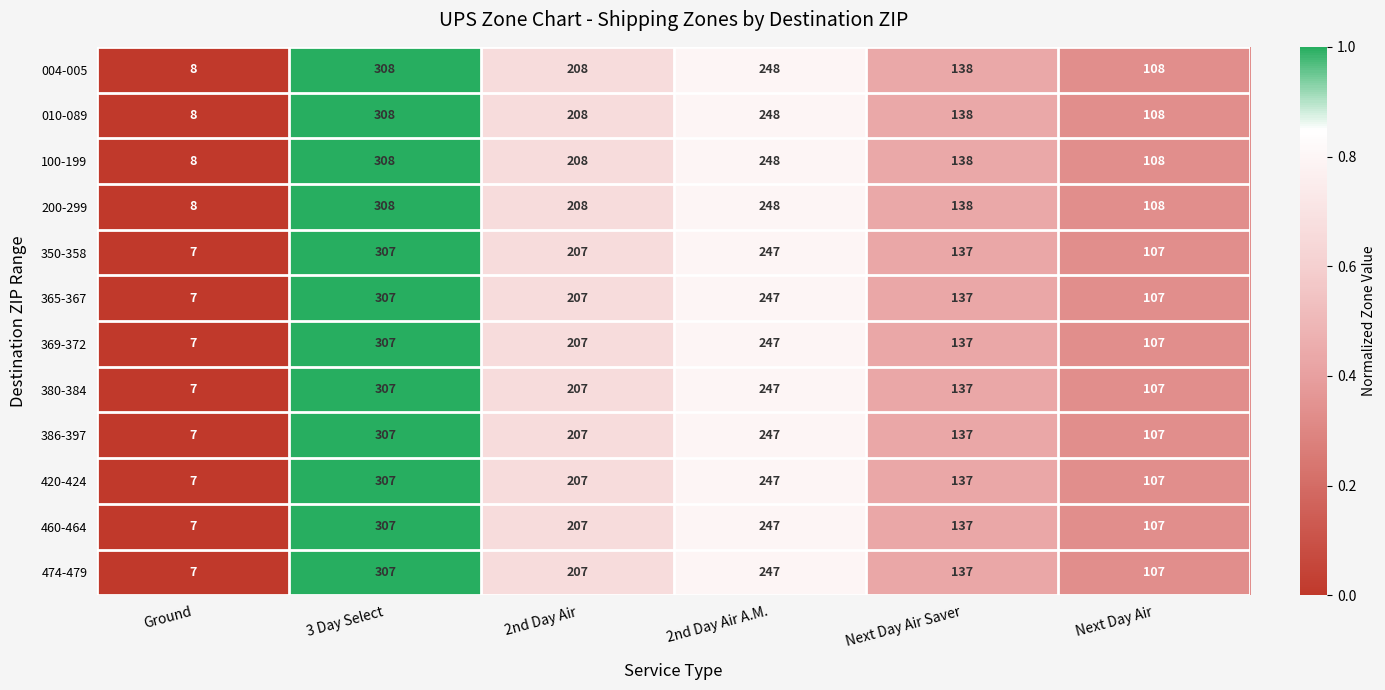

Rank the categories by 200-299 value from lowest to highest.

Ground, Next Day Air, Next Day Air Saver, 2nd Day Air, 2nd Day Air A.M., 3 Day Select